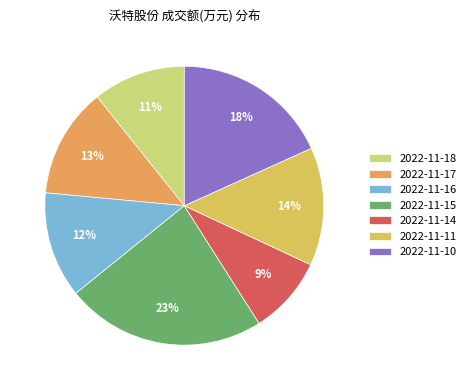

Do 2022-11-18 and 2022-11-10 together represent more than half of the pie?

No